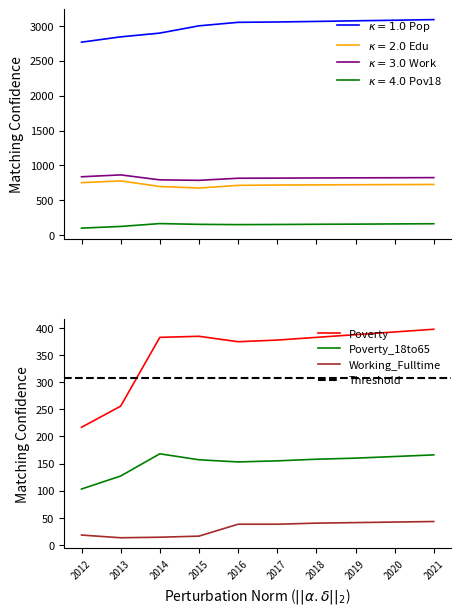

Rank the categories by Education value from lowest to highest.

2015, 2014, 2016, 2017, 2018, 2019, 2020, 2021, 2012, 2013